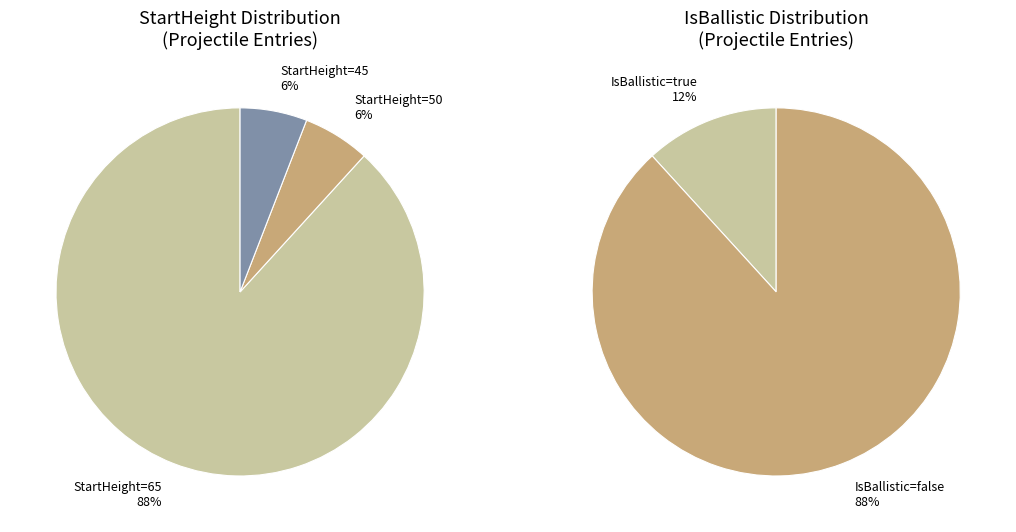

Is AmazonQueen_shield_winter the majority of the pie?

No